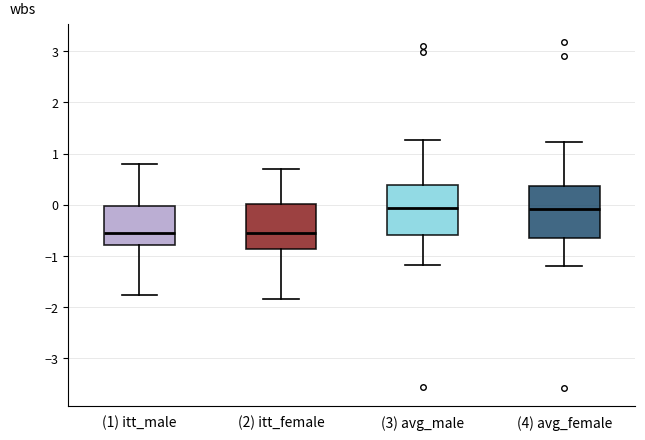

Reading left to right, read every box against the y-axis: the position of its median line, the range the box covers, and the ends of its whiskers. The values are not printed on the chart, so give them approximately, as read against the axis.

(1) itt_male: median -0.6, box -0.8 to 0.0, whiskers -1.8 to 0.8
(2) itt_female: median -0.6, box -0.9 to 0.0, whiskers -1.8 to 0.7
(3) avg_male: median -0.1, box -0.6 to 0.4, whiskers -1.2 to 1.3
(4) avg_female: median -0.1, box -0.7 to 0.4, whiskers -1.2 to 1.2